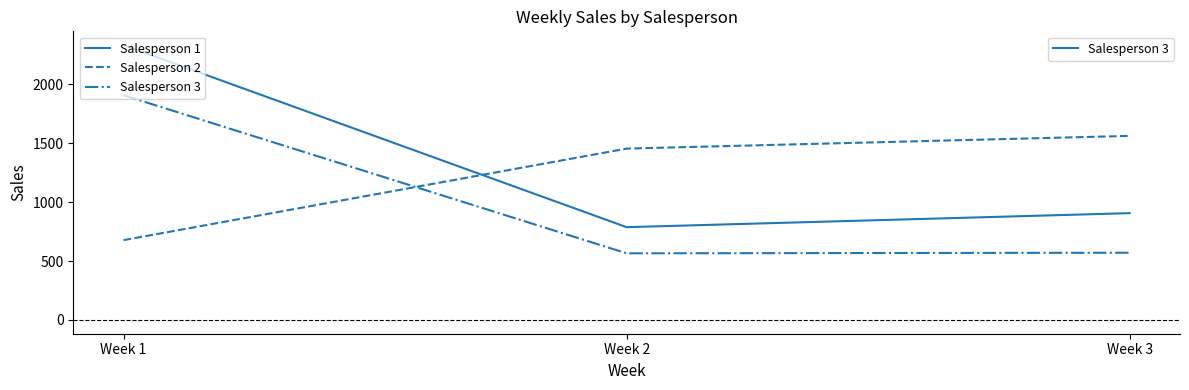

What is the smallest value displayed?

566